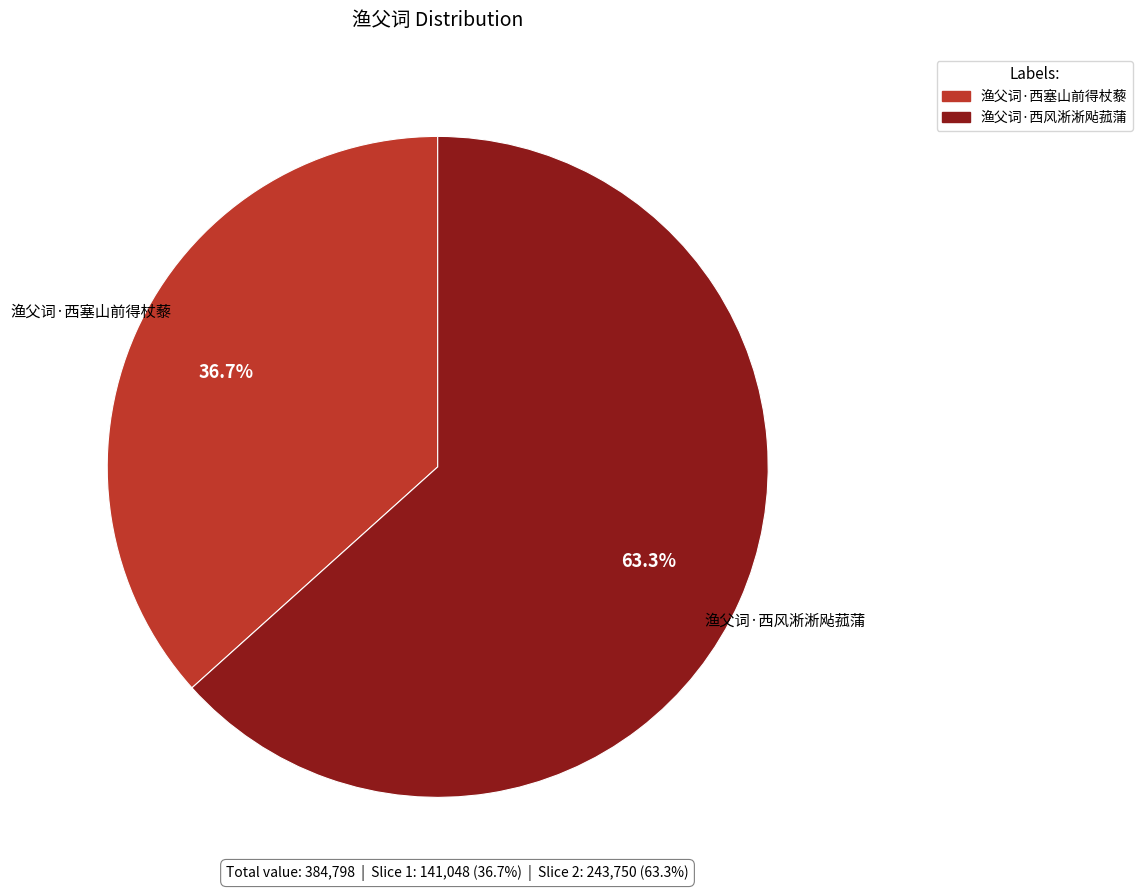

To the nearest percent, what portion does 渔父词·西风淅淅飐菰蒲 represent?

63%